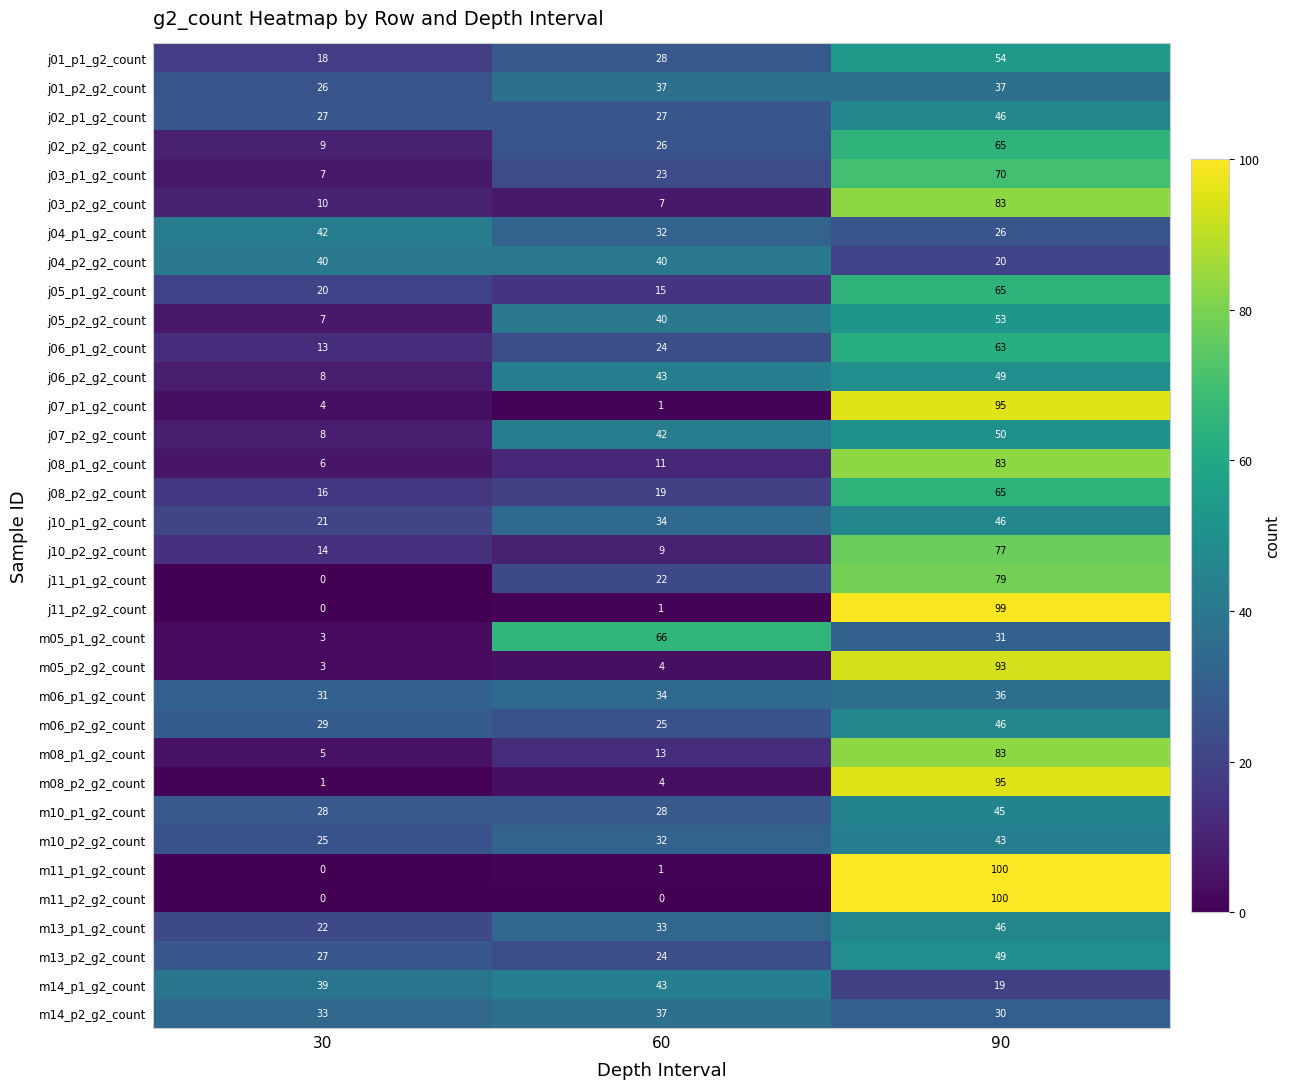

True or false: m14_p1_g2_count has a value of 28 at 90.

False